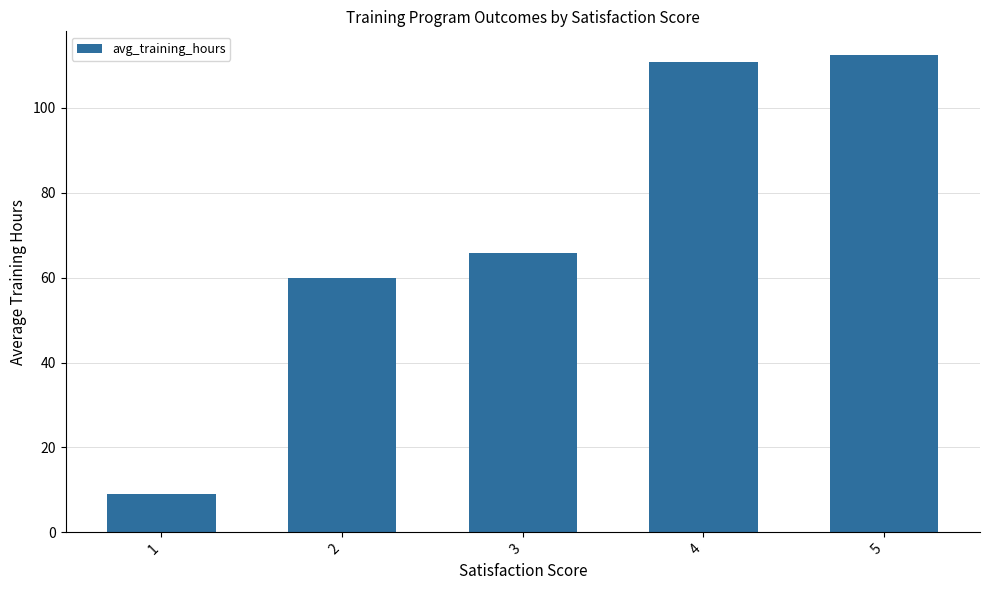

At which category does the chart reach its minimum across all series?

1